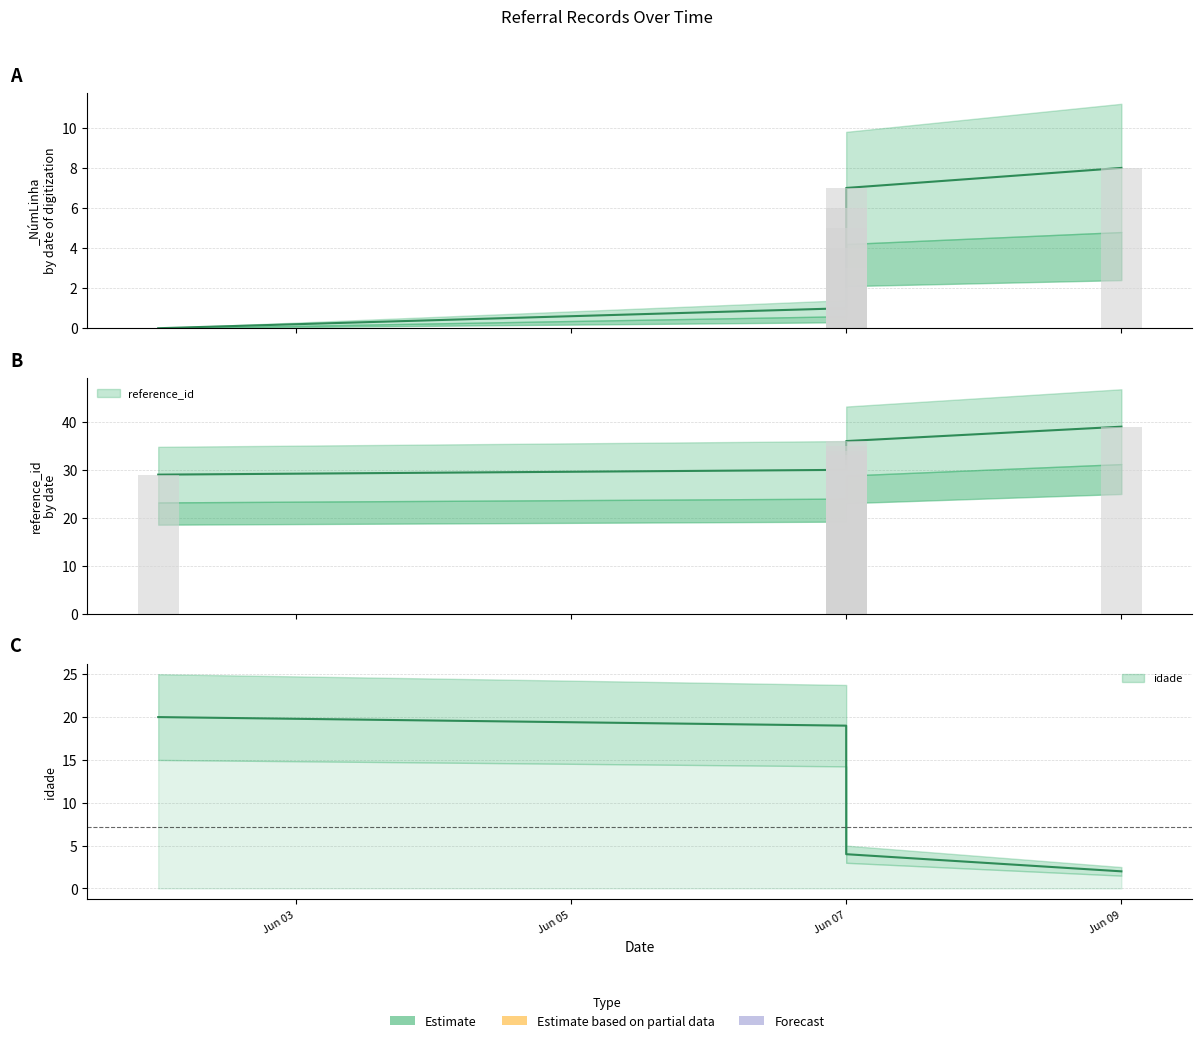

What is the highest value of the idade series?

20